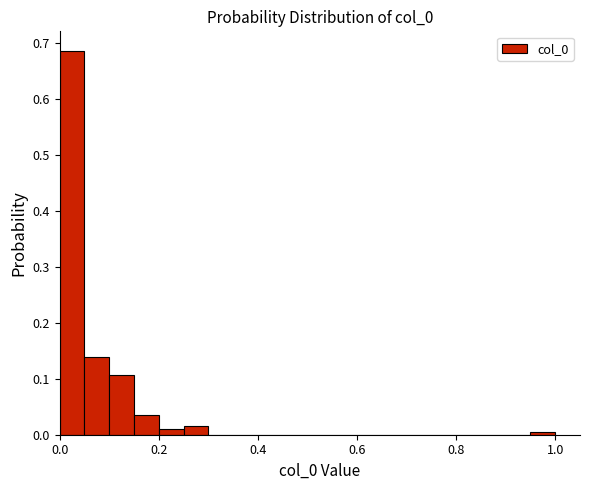

Read against the x-axis, roughly where is the centre of the tallest bar?

0.02